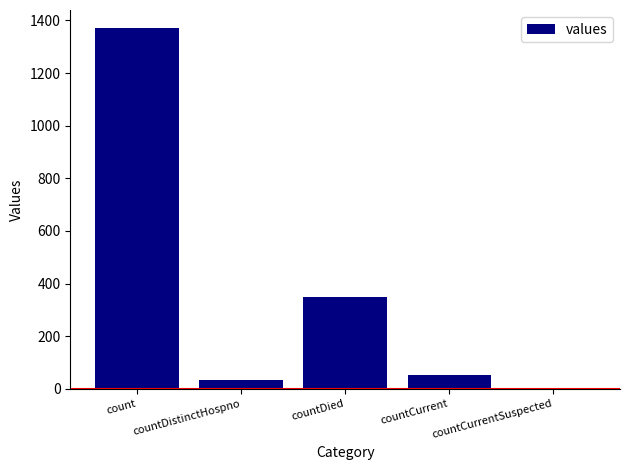

What is the average value?

361